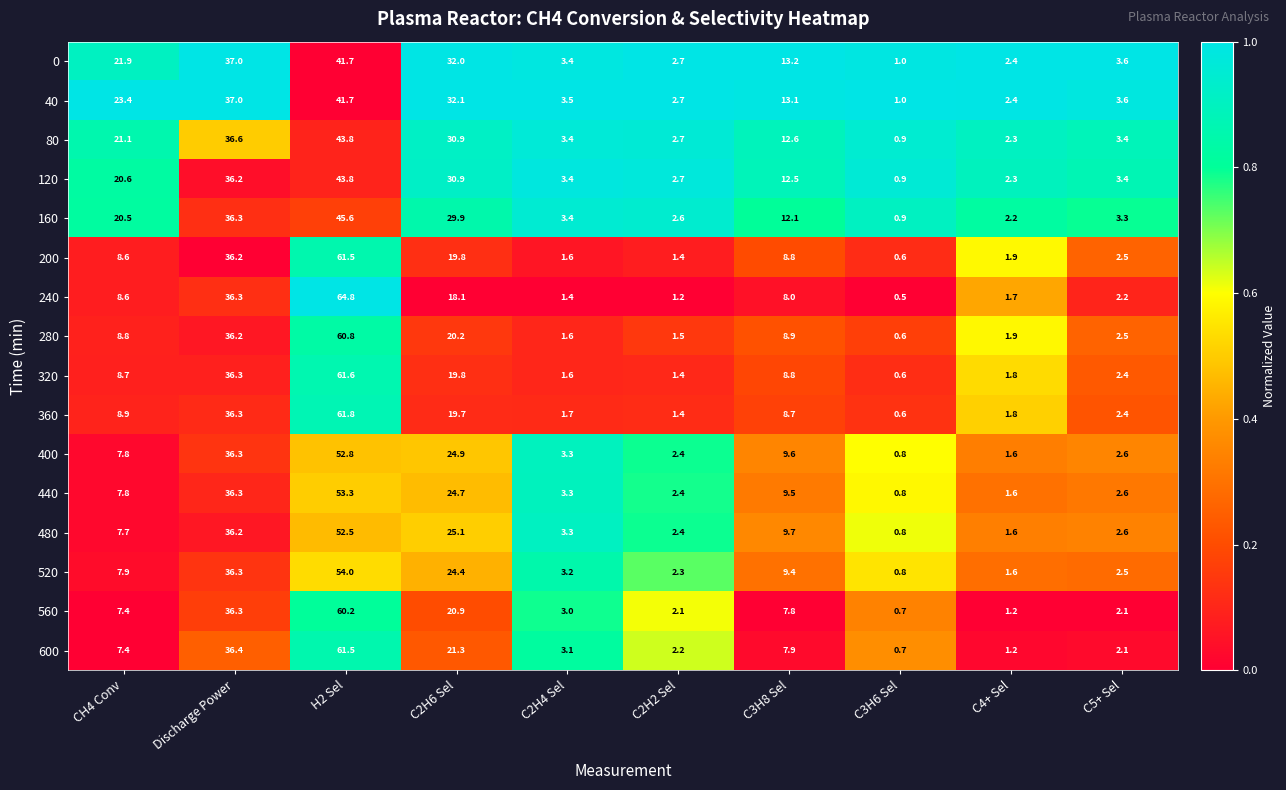

What is the difference between the 240 values at C3H6 Sel and CH4 Conv?

8.1